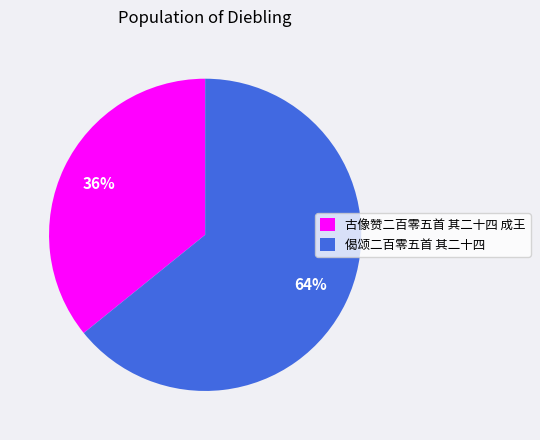

What is the ratio of the value at 偈颂二百零五首 其二十四 to the value at 古像赞二百零五首 其二十四 成王?

1.8